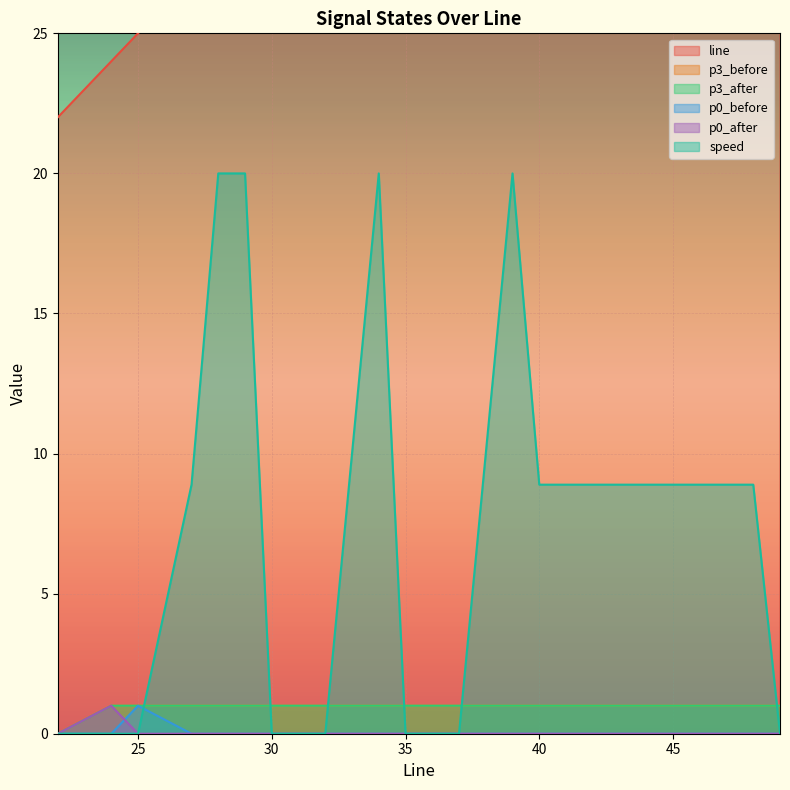

After their last crossing, which series has the higher values: p0_before or speed?

speed